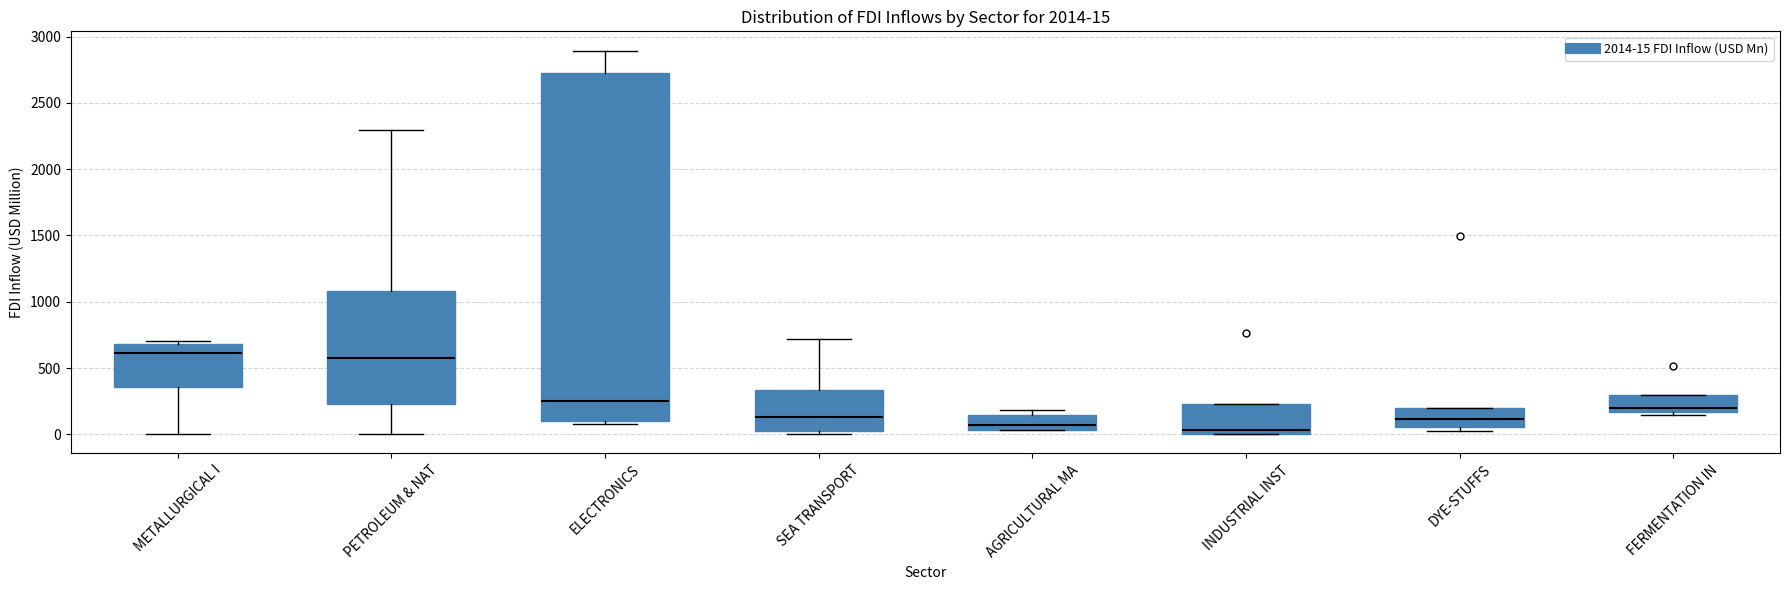

Which box is the tallest, from its lower edge to its upper edge?

ELECTRONICS